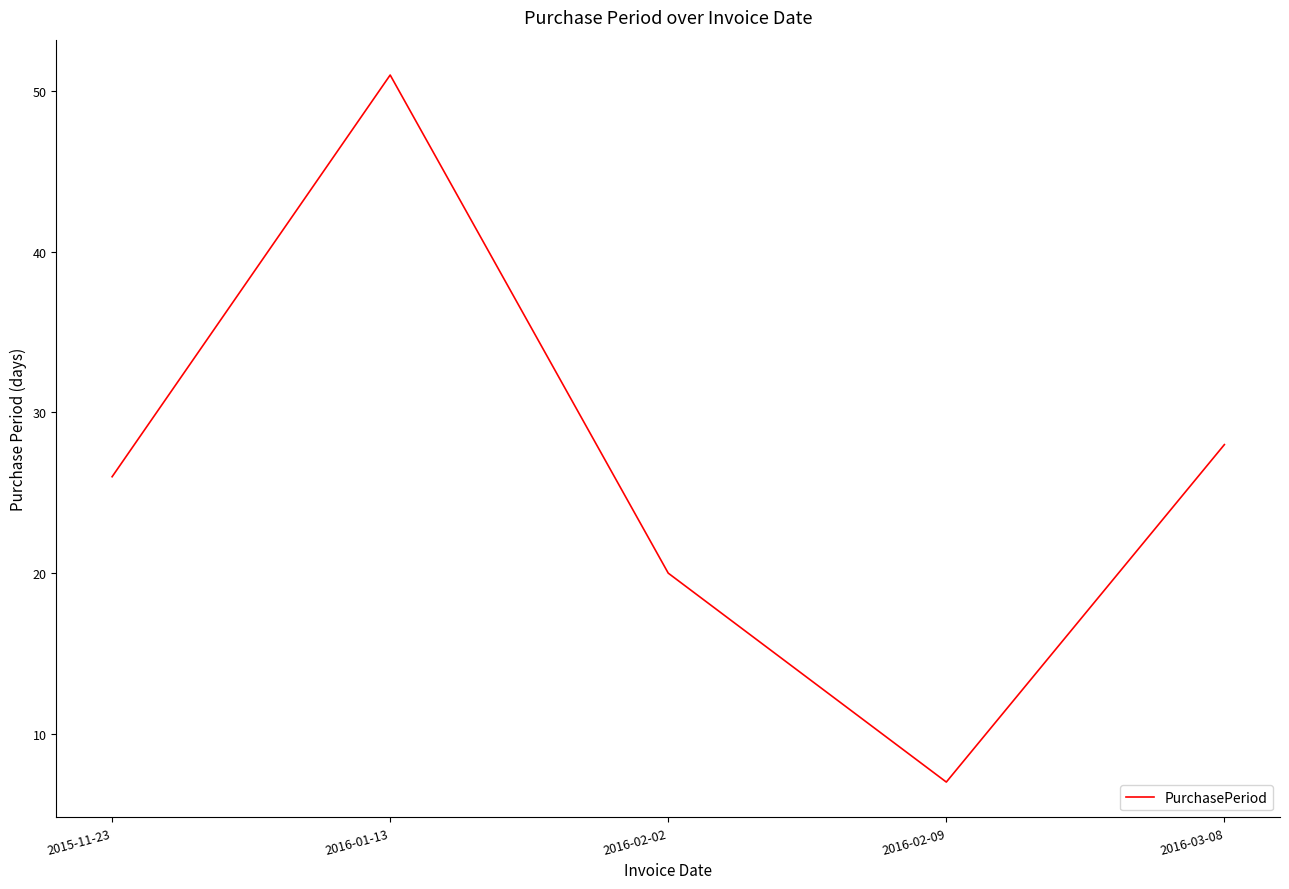

How many interior local peaks (higher than both neighbors) does the data have?

1